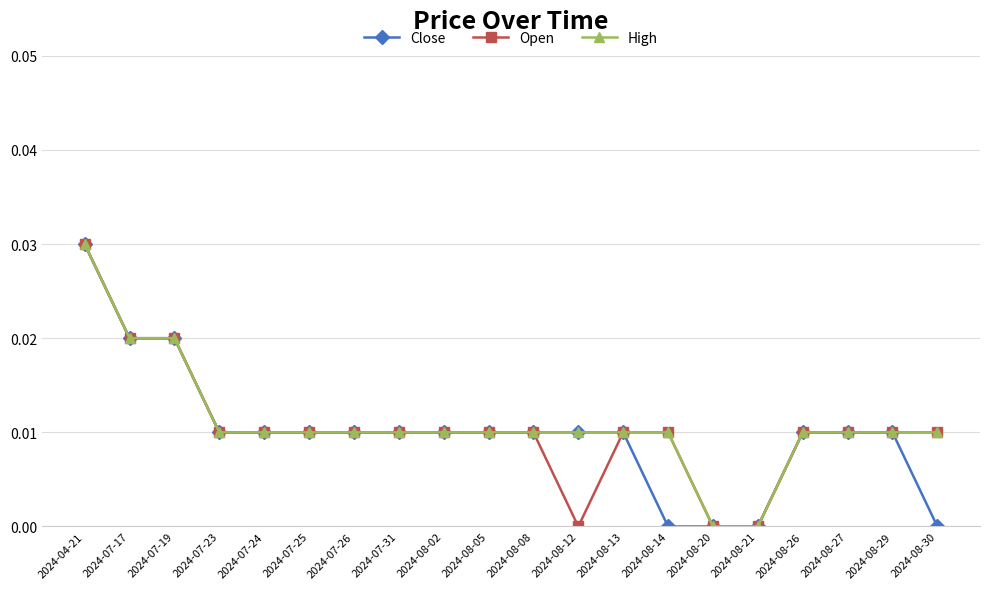

What is the label of the 6th point from the left?

2024-07-25